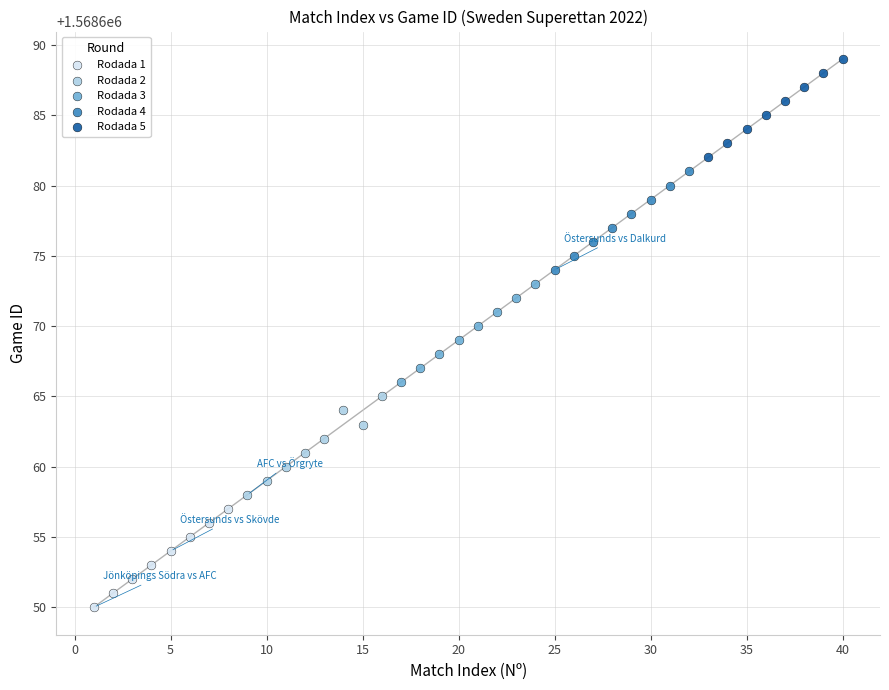

Which series contains the highest Y value?

Rodada 5